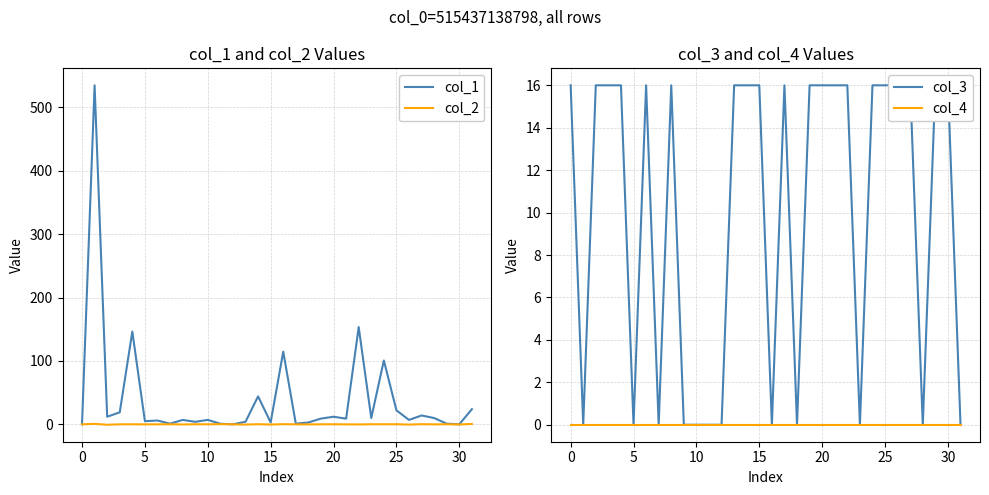

List the series in order of their peak value, highest first.

col_1, col_3, col_2, col_4